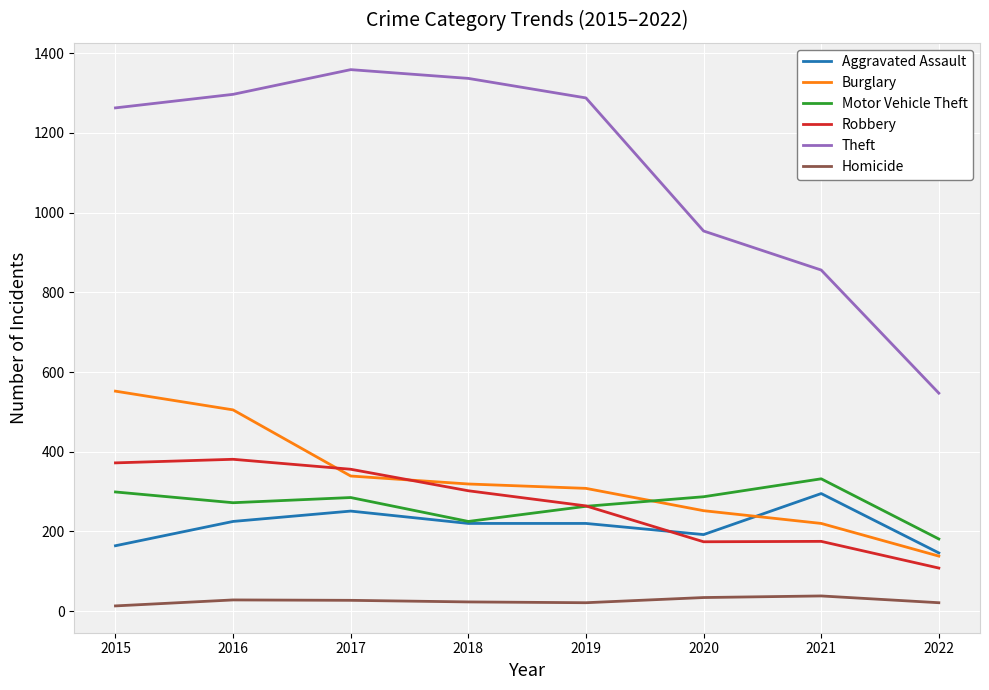

What is the minimum value for Aggravated Assault?

146